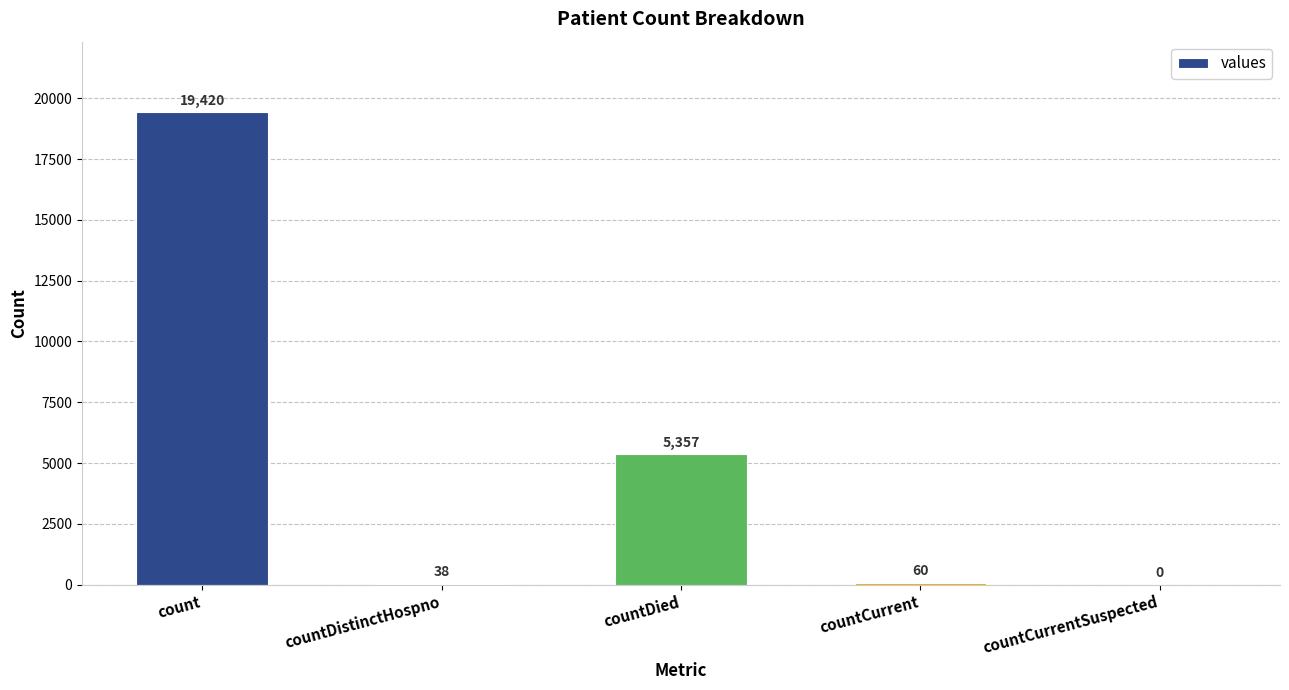

Reading left to right, extract all data points from this chart.

19420	38	5357	60	0